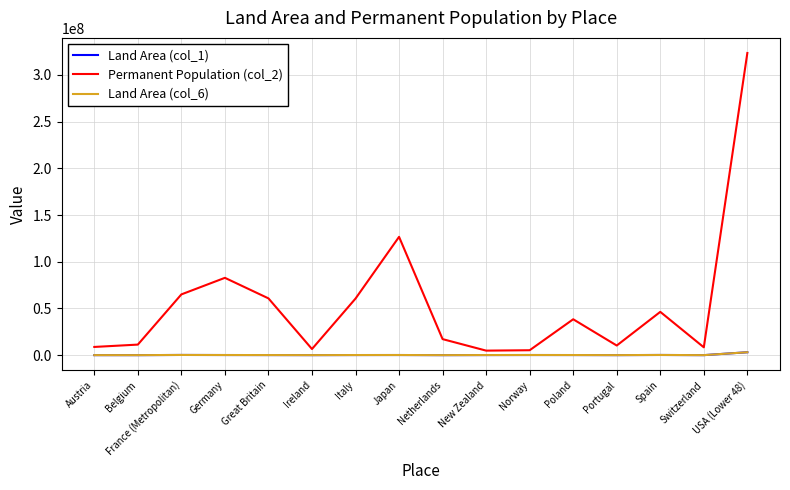

Reading left to right, list all the values displayed in this chart.

Land Area (col_1): 32386	11787	213011	137903	93628	32595	116347	145936	16040	103483	148728	120726	35603	195360	15940	3119884
Permanent Population (col_2): 8794267	11303528	65058000	82800000	60800000	6572728	60589445	126672000	17170000	4850350	5267146	38422346	10309573	46354321	8401120	323548727
Land Area (col_6): 32386	11787	213011	137903	93628	32595	116347	145936	16040	103483	148728	120726	35603	195360	15940	3119884